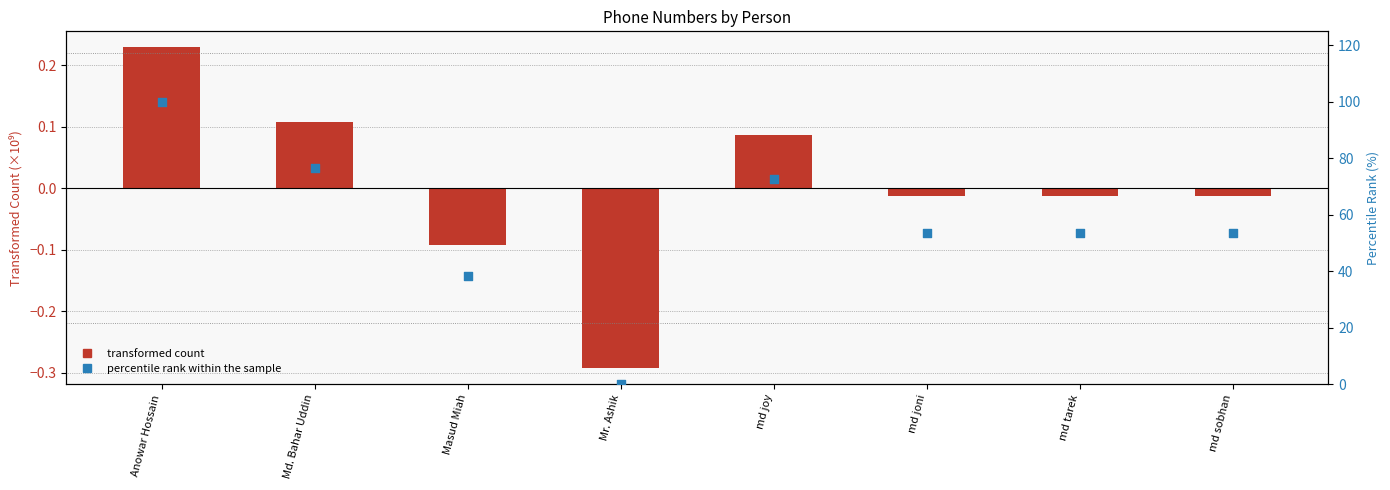

Which series contains the lowest Y value?

transformed count